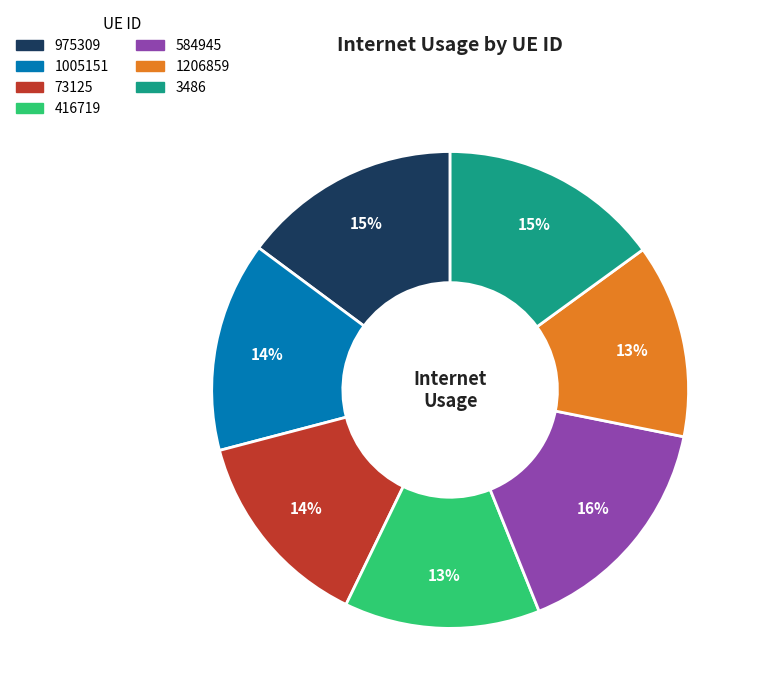

Does 416719 represent more than half of the total?

No